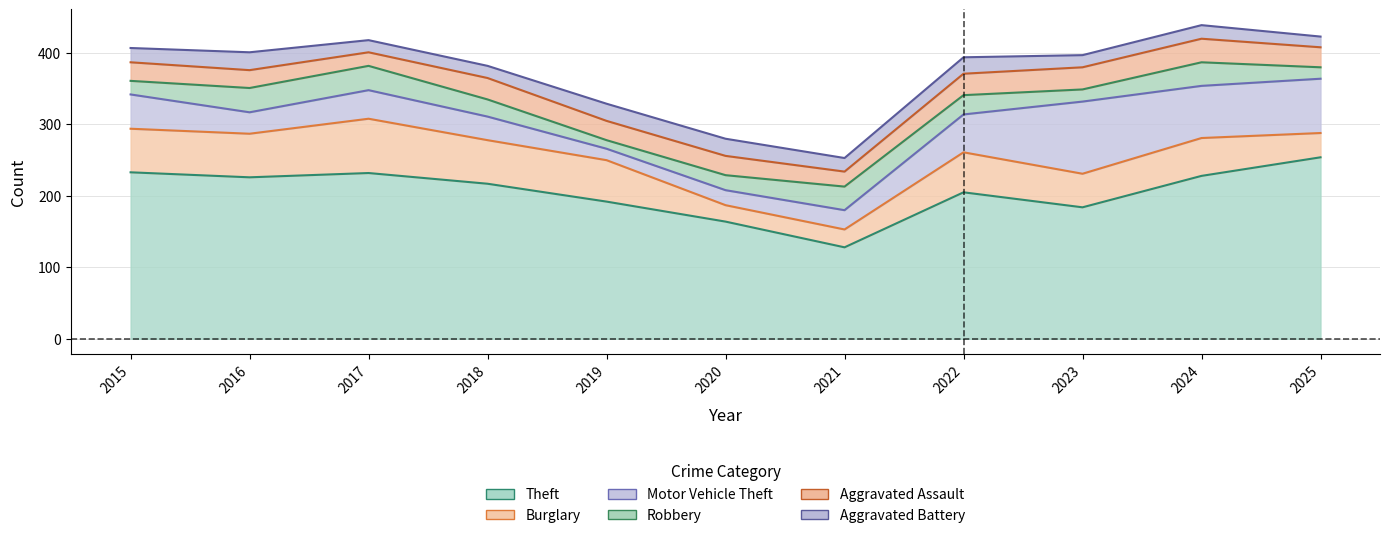

Reading right to left, transcribe all the data shown in this chart.

Theft: 2025=254	2024=228	2023=184	2022=205	2021=128	2020=164	2019=192	2018=217	2017=232	2016=226	2015=233
Burglary: 2025=34	2024=53	2023=47	2022=56	2021=25	2020=23	2019=58	2018=61	2017=76	2016=61	2015=61
Motor Vehicle Theft: 2025=76	2024=73	2023=101	2022=53	2021=27	2020=21	2019=16	2018=33	2017=40	2016=30	2015=48
Robbery: 2025=16	2024=33	2023=17	2022=27	2021=33	2020=21	2019=12	2018=24	2017=34	2016=34	2015=19
Aggravated Assault: 2025=28	2024=33	2023=31	2022=30	2021=21	2020=27	2019=27	2018=30	2017=19	2016=25	2015=26
Aggravated Battery: 2025=15	2024=19	2023=17	2022=23	2021=19	2020=24	2019=24	2018=17	2017=17	2016=25	2015=20